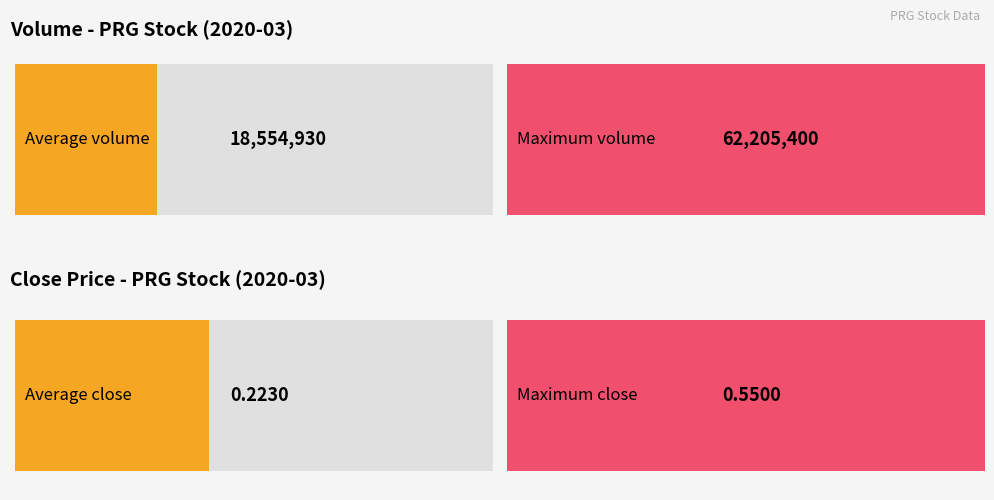

The value of vol at 2020-03-16 is 2378675.3. True or false?

False